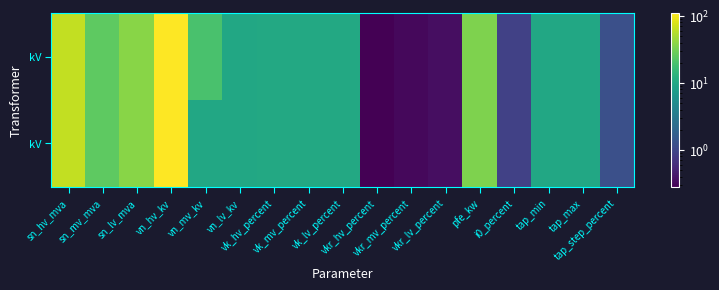

At which category does the chart reach its minimum across all series?

vkr_hv_percent